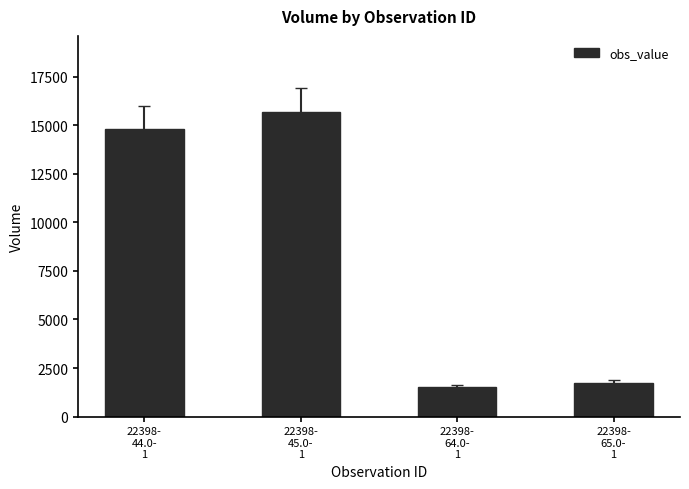

Reading left to right, what are all the values shown in this chart?

14800	15690	1500	1750